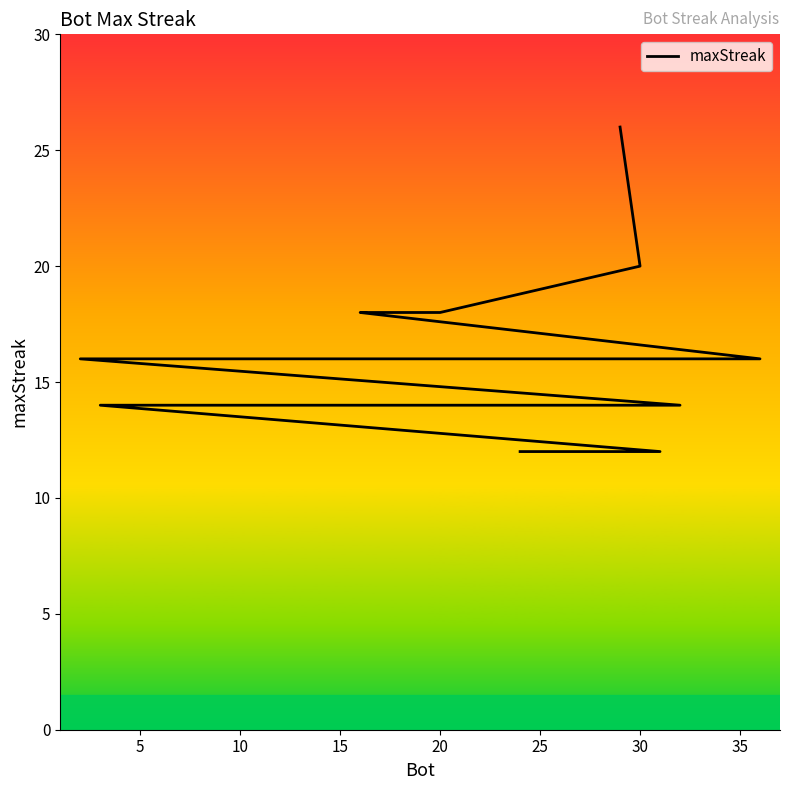

What is the sum of the values at 30 and 15?

34